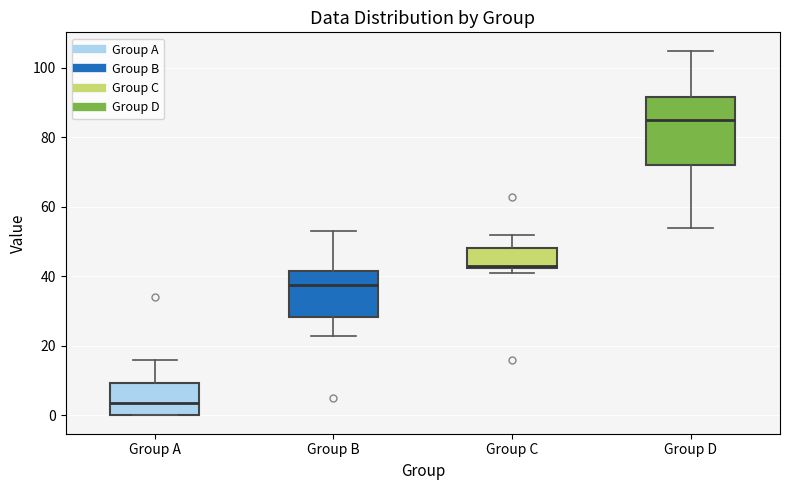

Where does the median line of the box for Group D sit on the y-axis? The values are not printed on the chart, so give them approximately, as read against the axis.

86